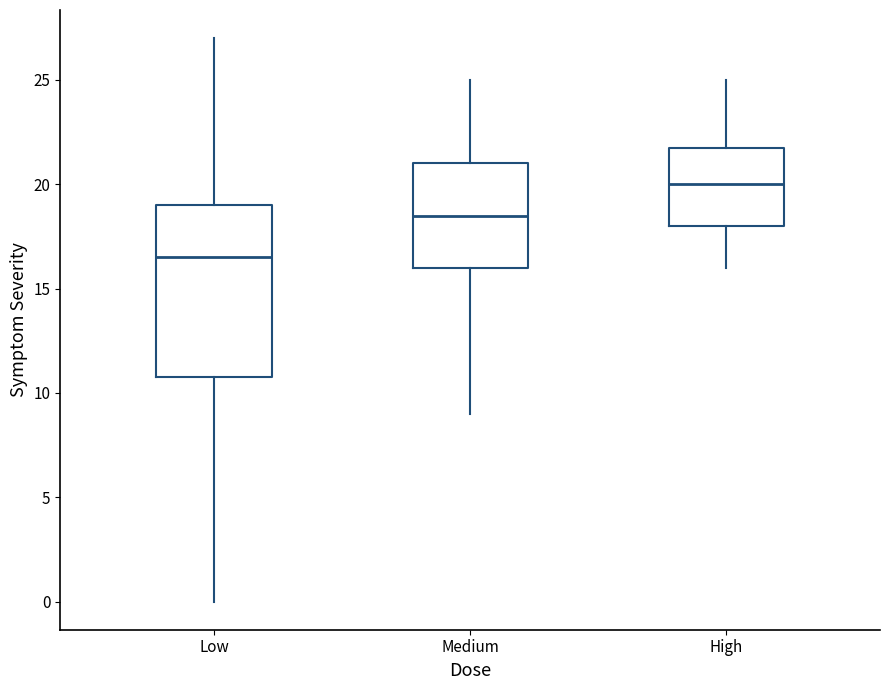

Reading left to right, transcribe this box plot: for each box, give where its median line is, the range the box spans, and where its two whiskers end, as read against the y-axis. The values are not printed on the chart, so give them approximately, as read against the axis.

Low: median 16.5, box 11.0 to 19.0, whiskers 0.0 to 27.0
Medium: median 18.5, box 16.0 to 21.0, whiskers 9.0 to 25.0
High: median 20.0, box 18.0 to 22.0, whiskers 16.0 to 25.0